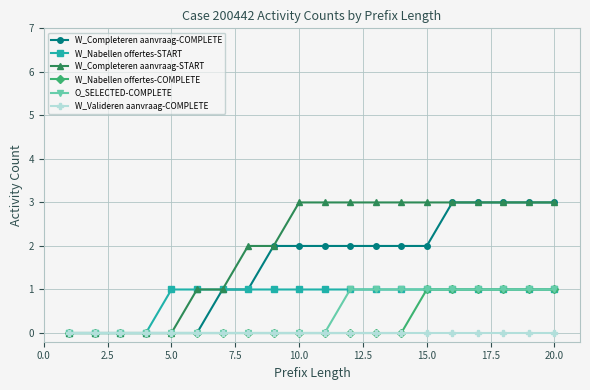

How many data points does each series have?

20